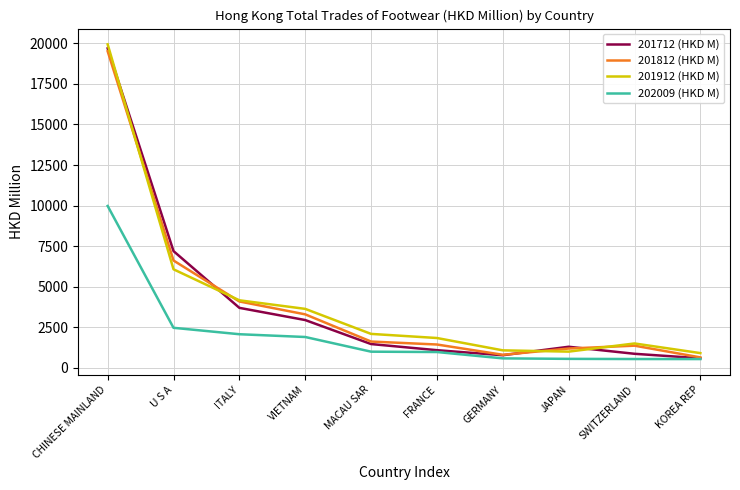

What is the minimum value shown in the chart?

531.8